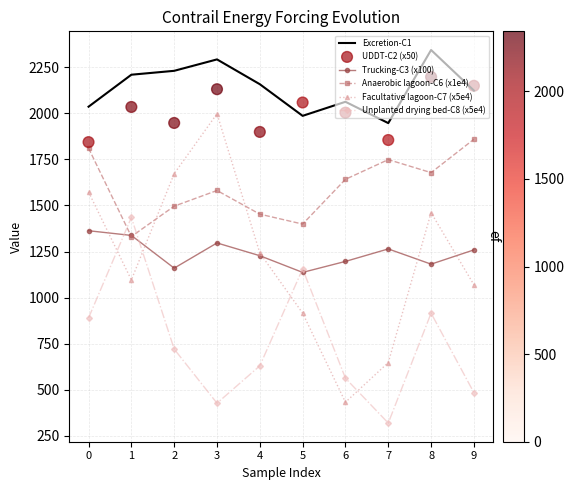

Is the value of Facultative lagoon-C7 (x5e4) at 4 greater than the value of Excretion-C1 at 6?

No